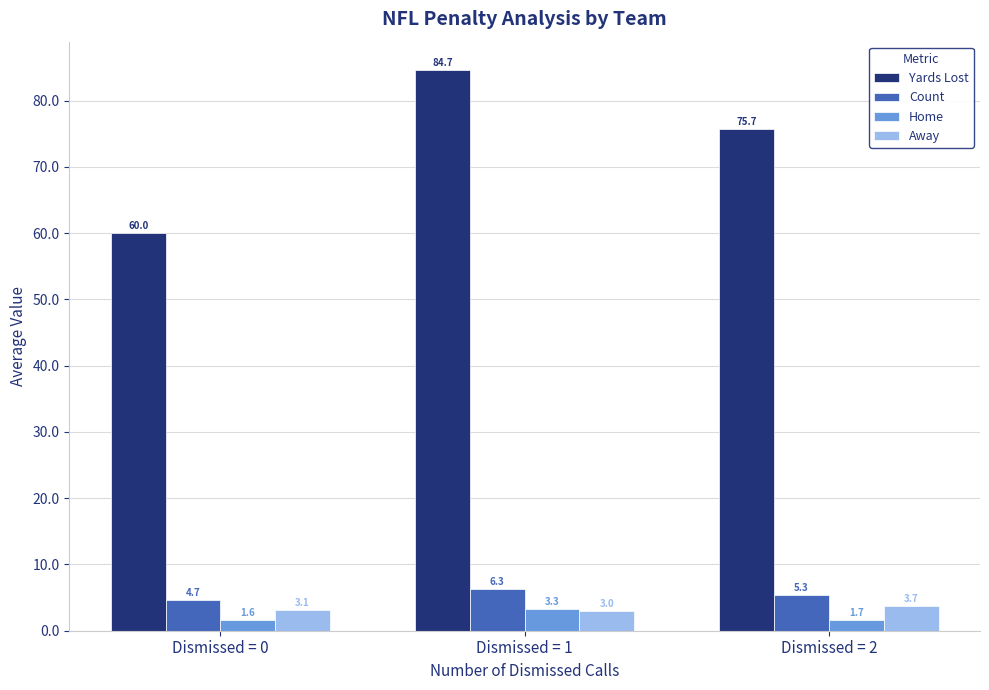

Where is Home nearest to the value 2?

Dismissed = 2